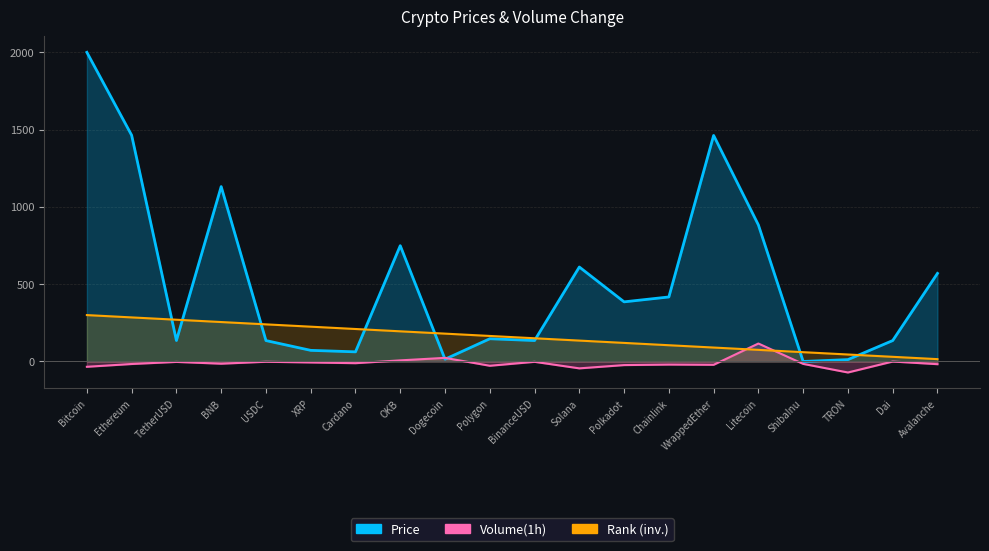

At which category does Volume_change reach its first local peak?

TetherUSD